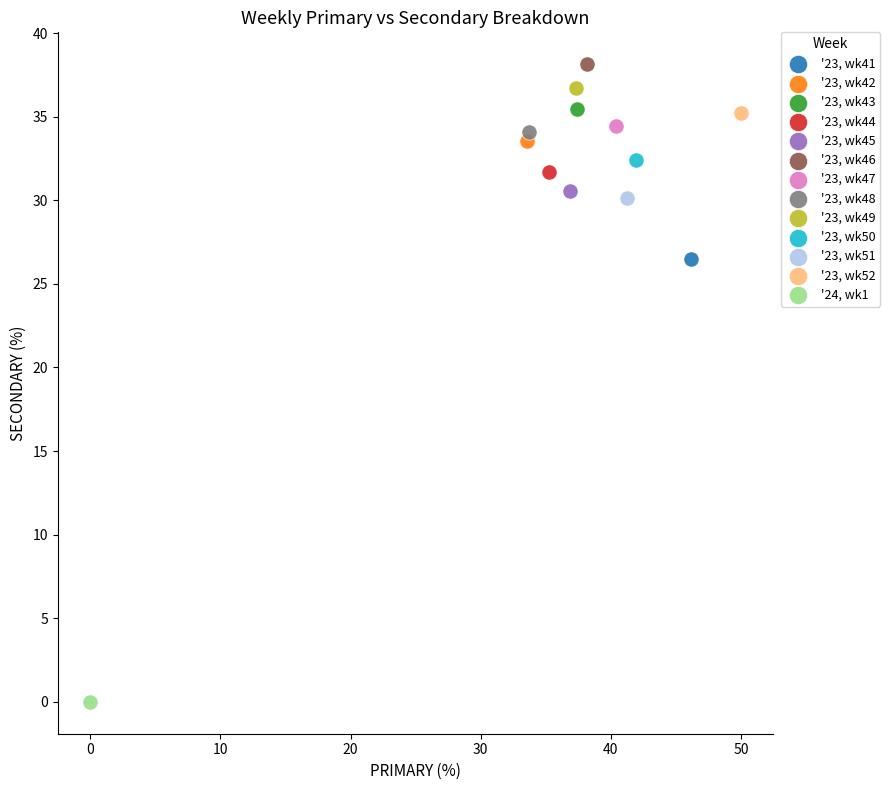

Which series reaches the minimum Y coordinate?

'24, wk1